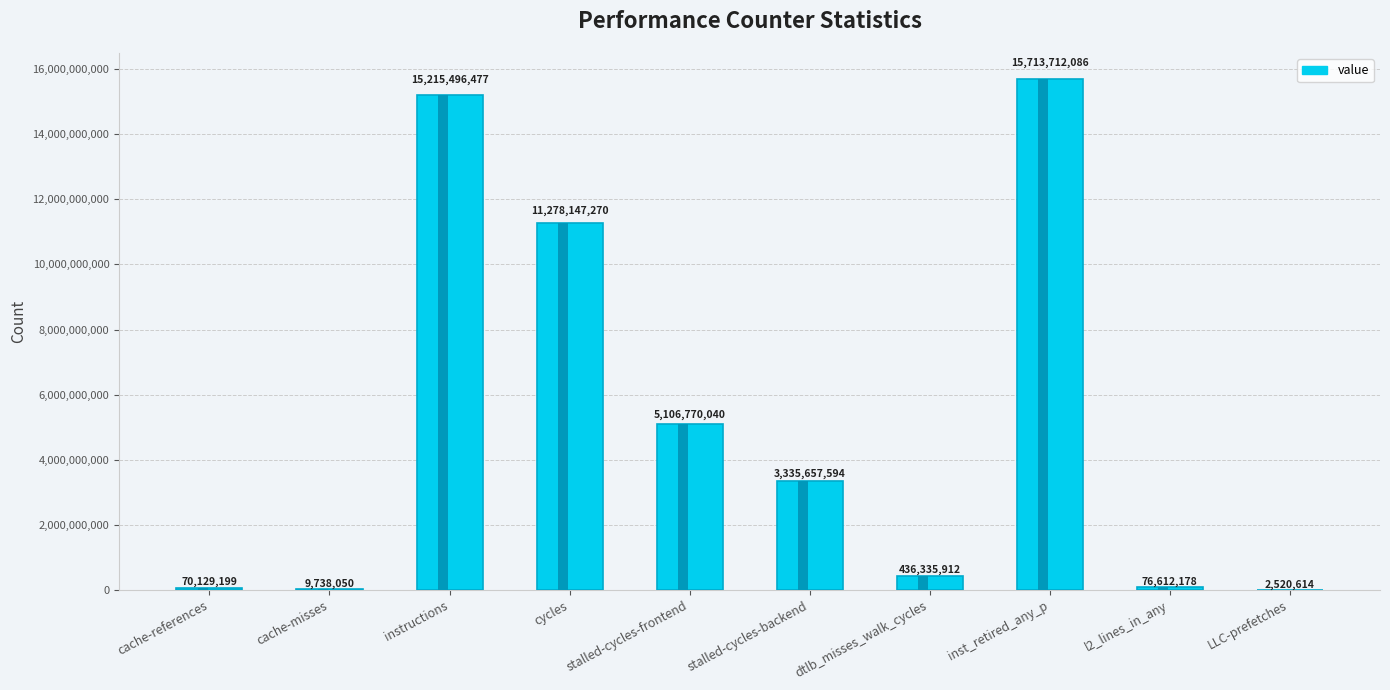

What is the greatest value displayed?

15713712086